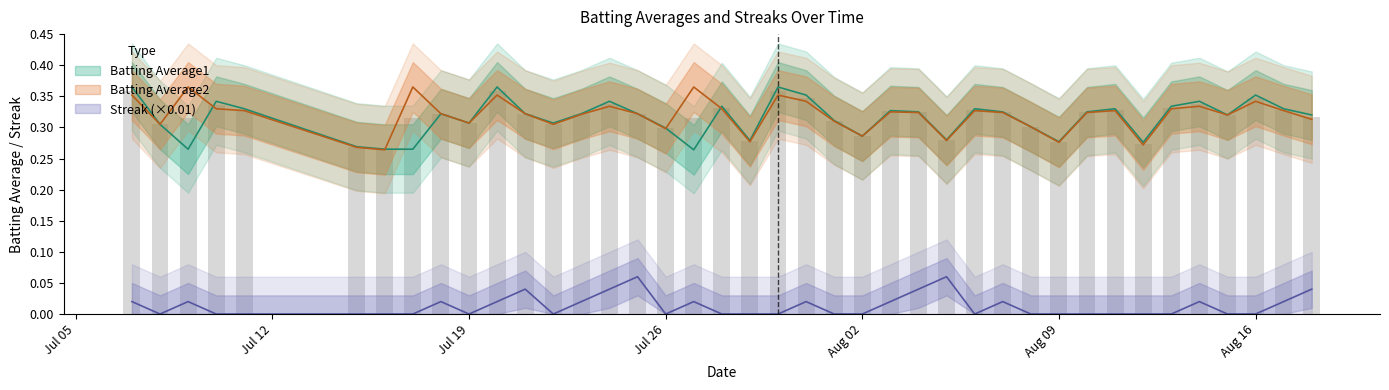

How many categories are shown in the chart?

40